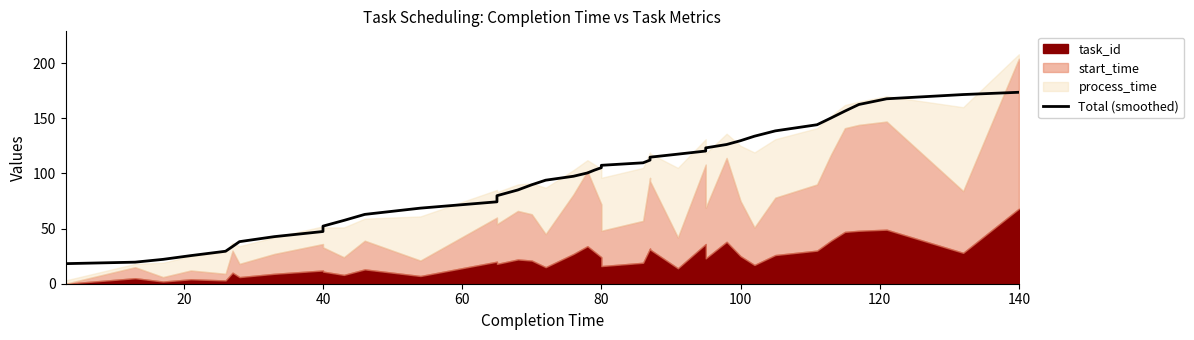

What is the average value?

95.1